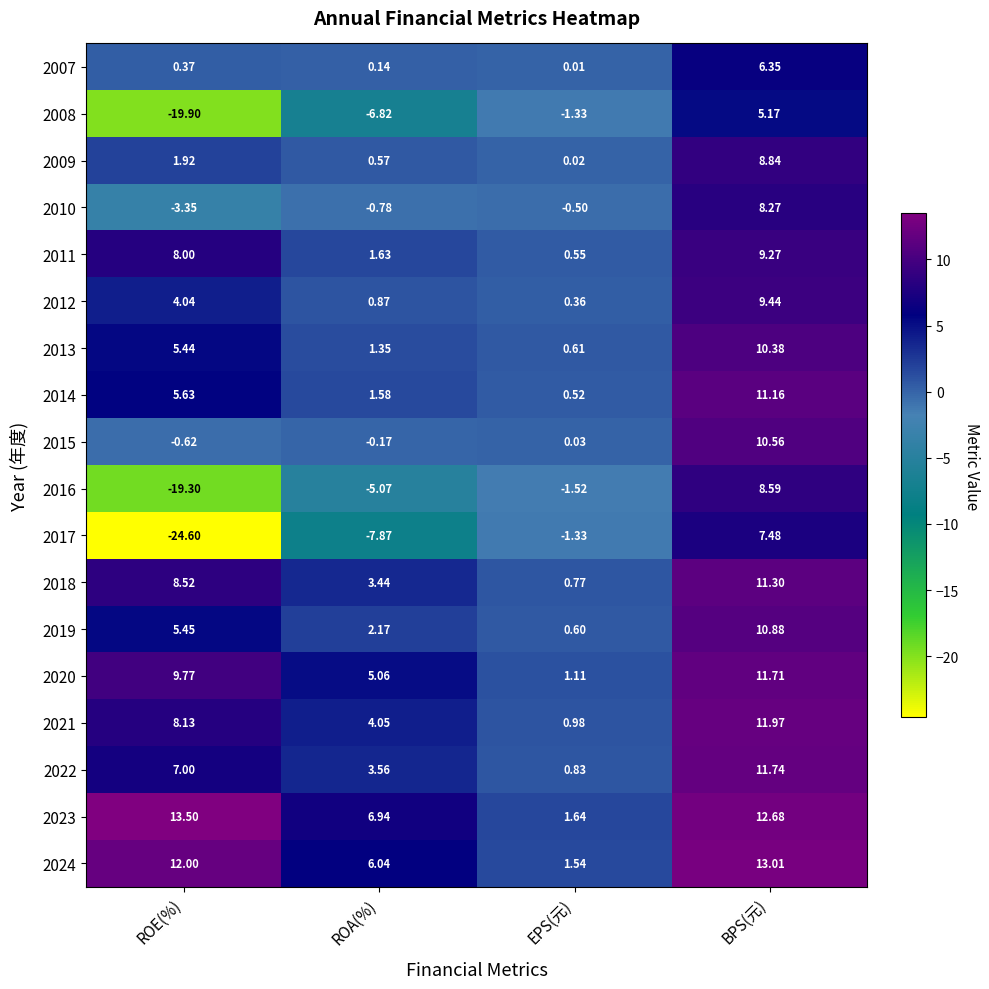

Rank the categories by 2010 value from lowest to highest.

ROE(%), ROA(%), EPS(元), BPS(元)